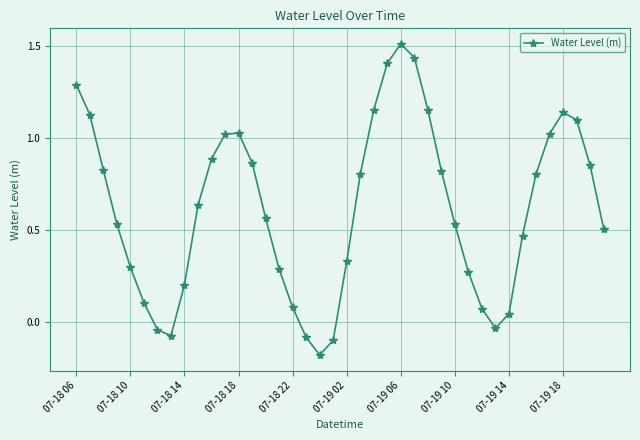

What is the sum of all values?

24.6